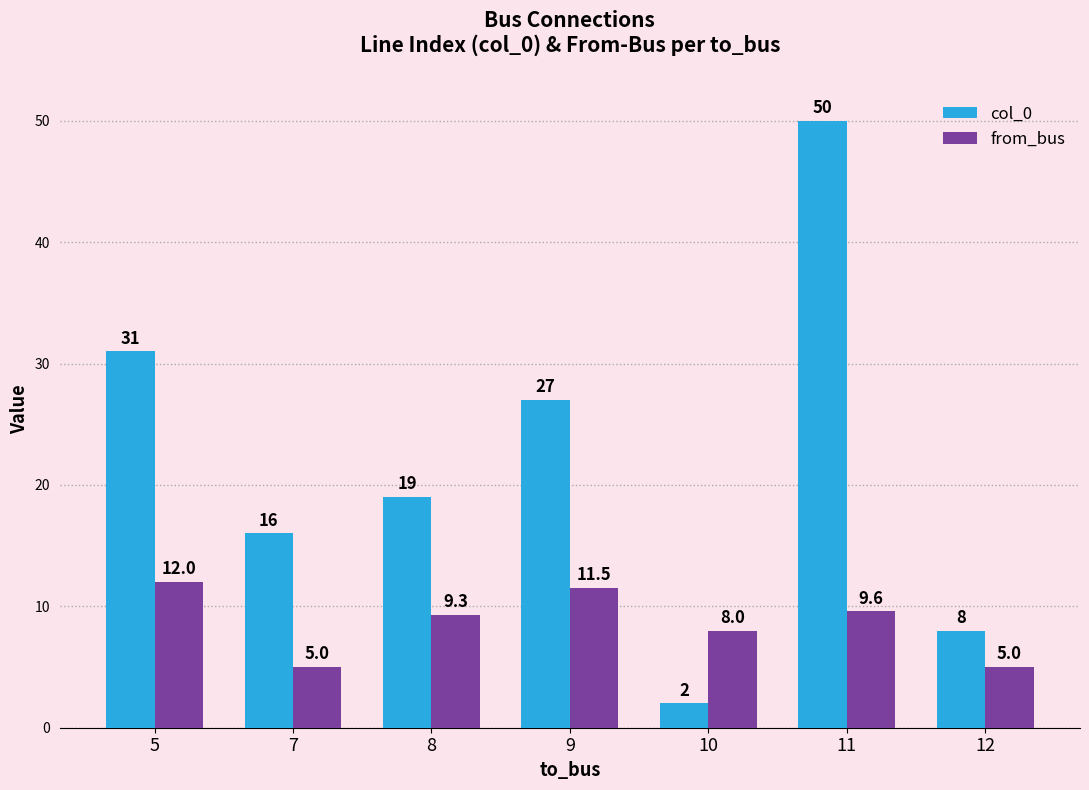

What is the sum of all from_bus values?

60.4